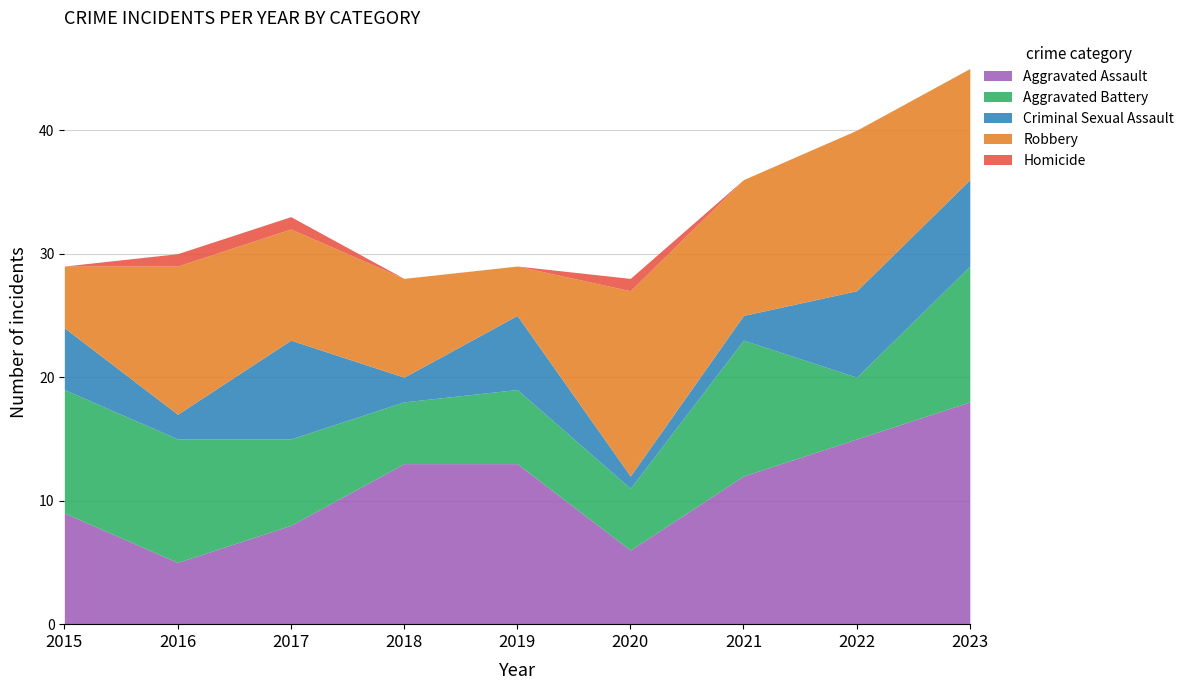

Where is Criminal Sexual Assault nearest to the value 4?

2015